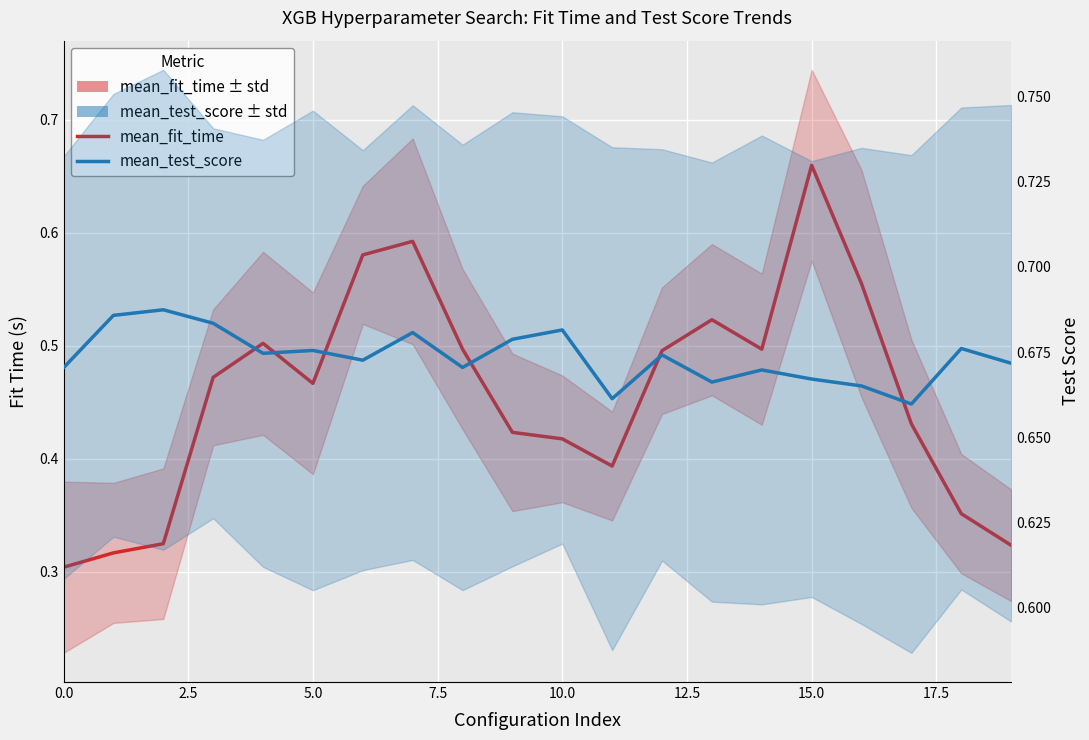

What is the minimum value for mean_fit_time?

0.3